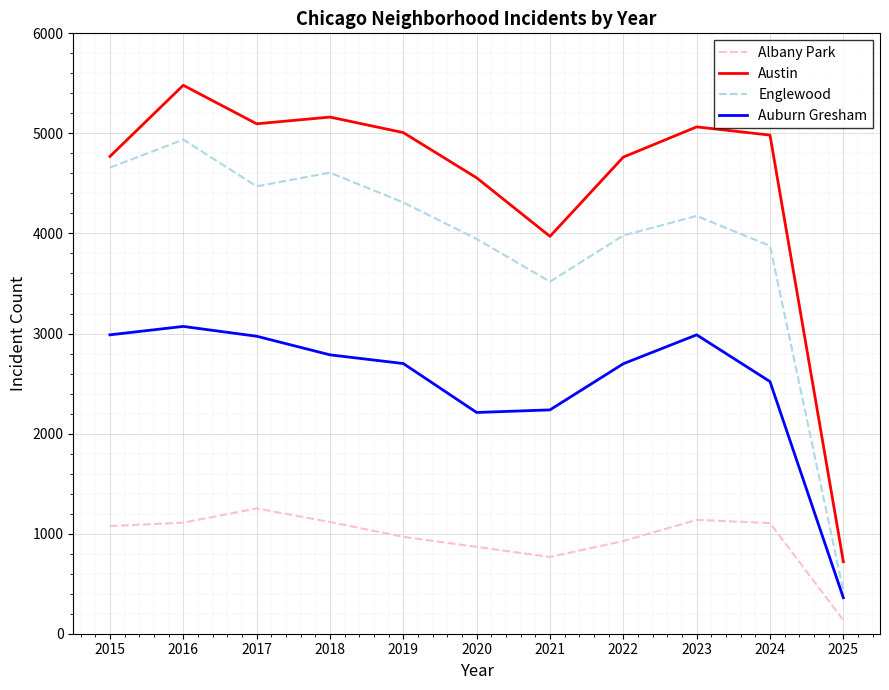

Is the value of Albany Park at 2020 greater than the value of Englewood at 2020?

No